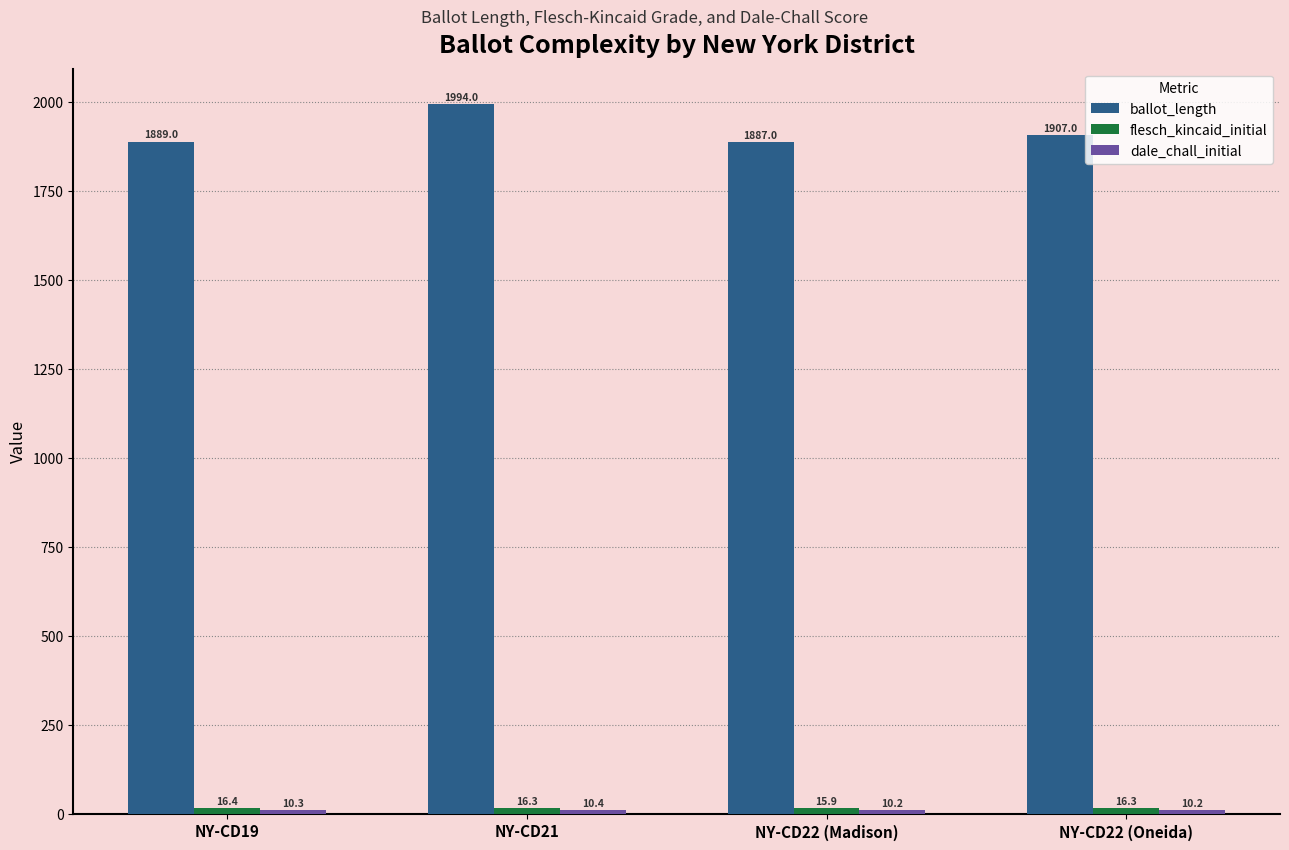

What is the sum of the ballot_length values at NY-CD22 (Oneida) and NY-CD19?

3796.0